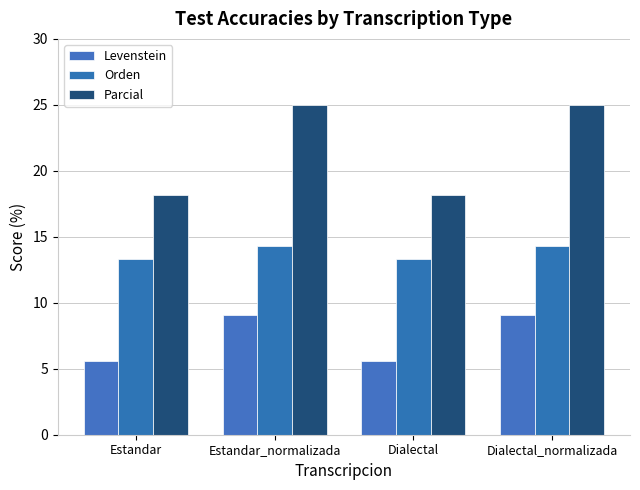

What are all the series names shown in the legend?

Levenstein, Orden, Parcial